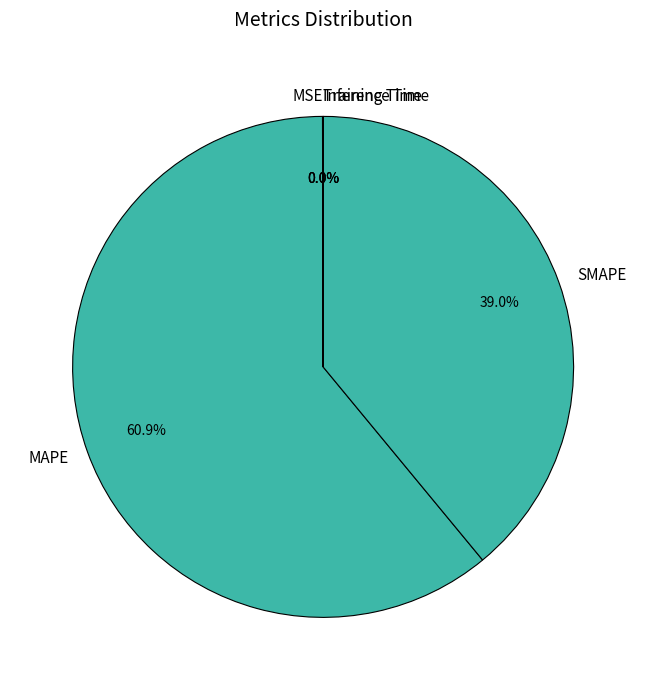

To the nearest percent, what is the average slice percentage?

20%